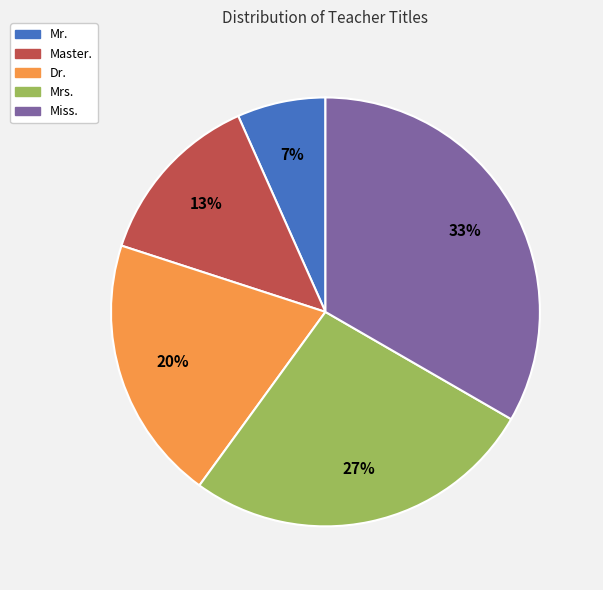

To the nearest percent, what is the difference between the Mrs. and Mr. slice percentages?

20%